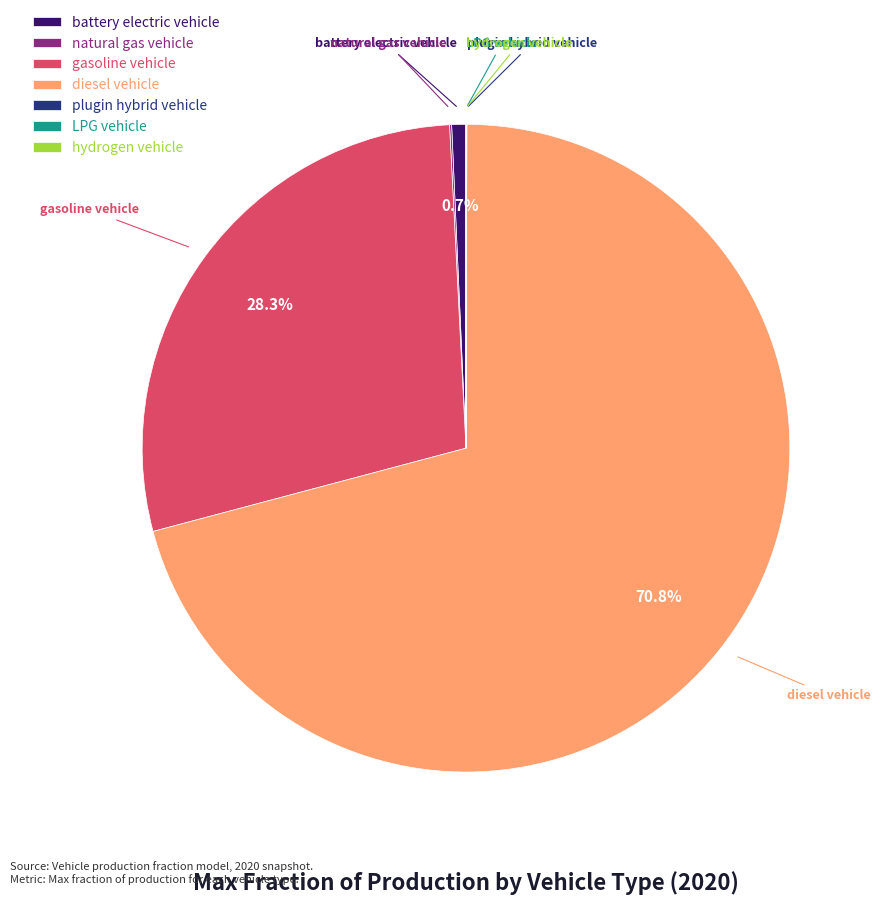

Is there any slice that represents more than half of the pie?

Yes